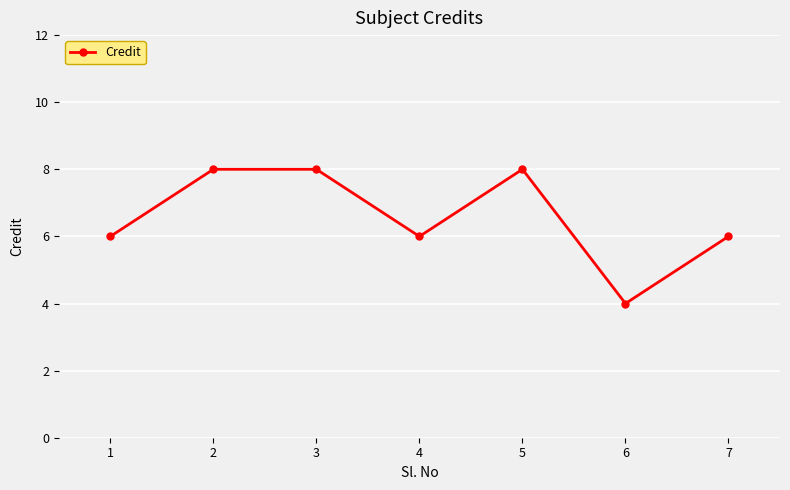

What is the difference between the maximum and minimum values?

4